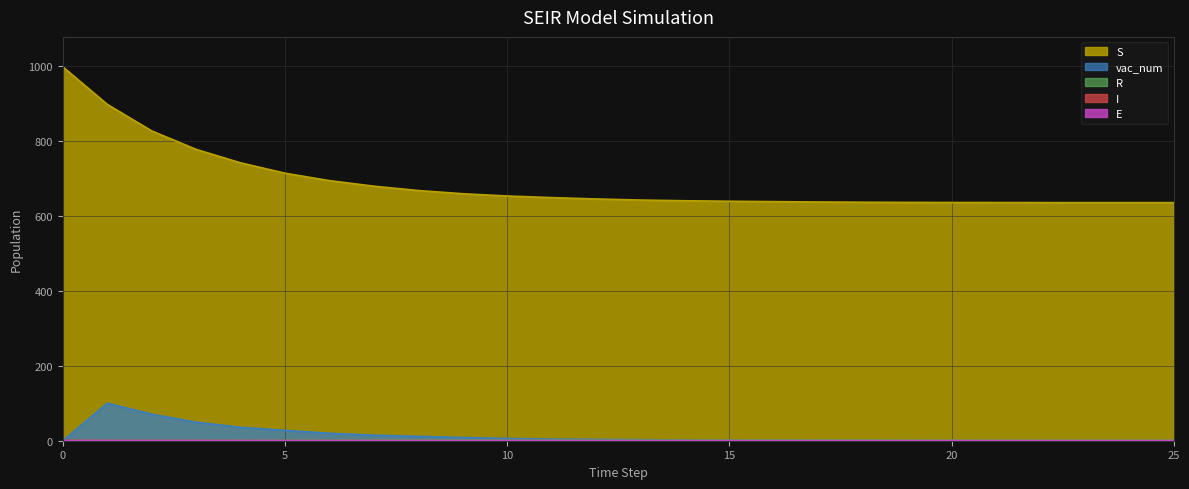

How many categories are shown in the chart?

26